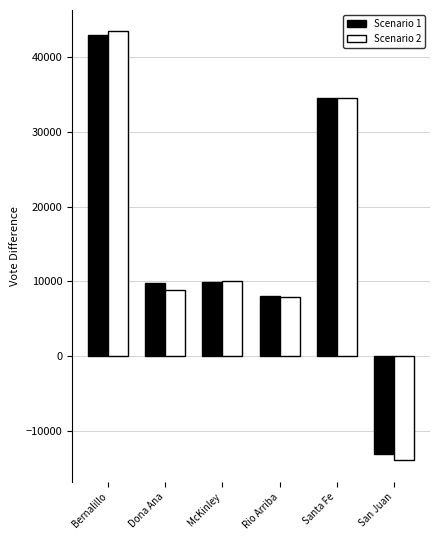

What is the lowest value of the Scenario 1 series?

-13091